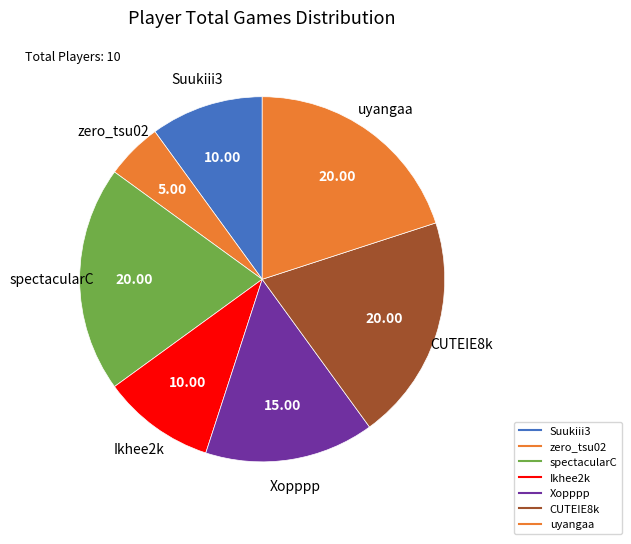

How much of the chart is everything except zero_tsu02?

95.0%